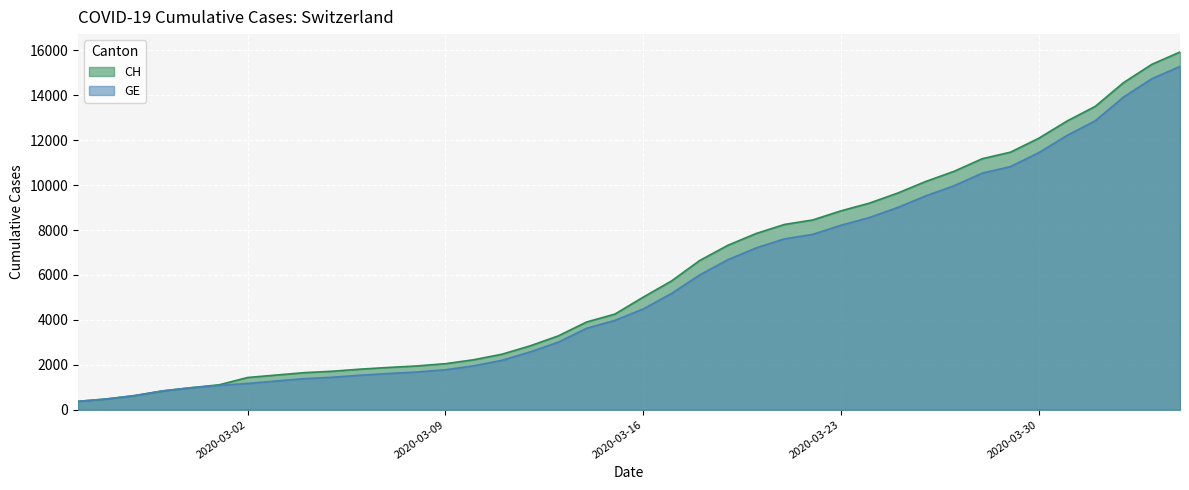

What are all the series names shown in the legend?

CH, GE